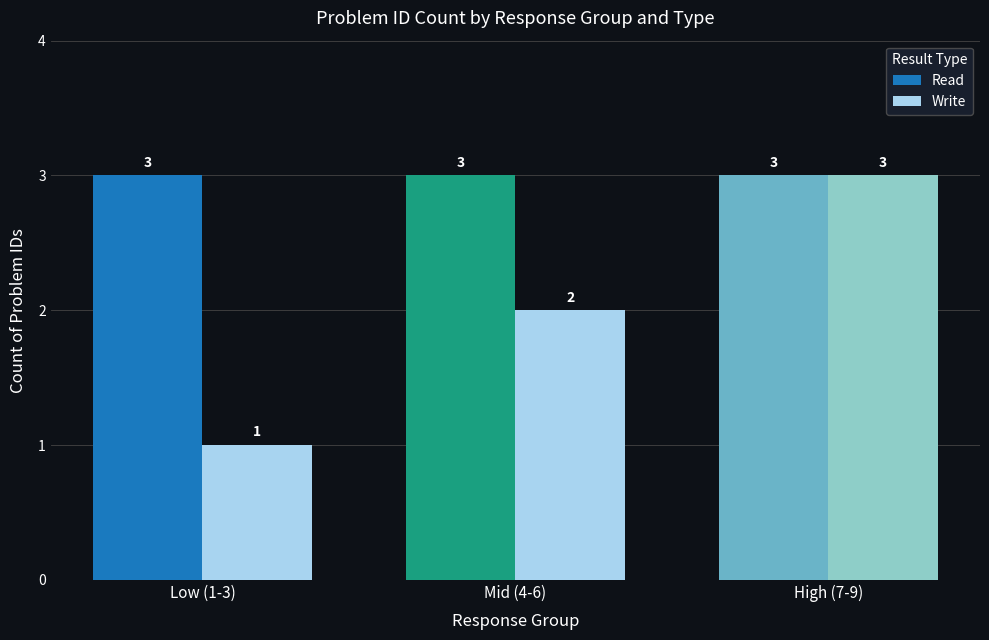

The value of Write at Low (1-3) is 2. True or false?

False